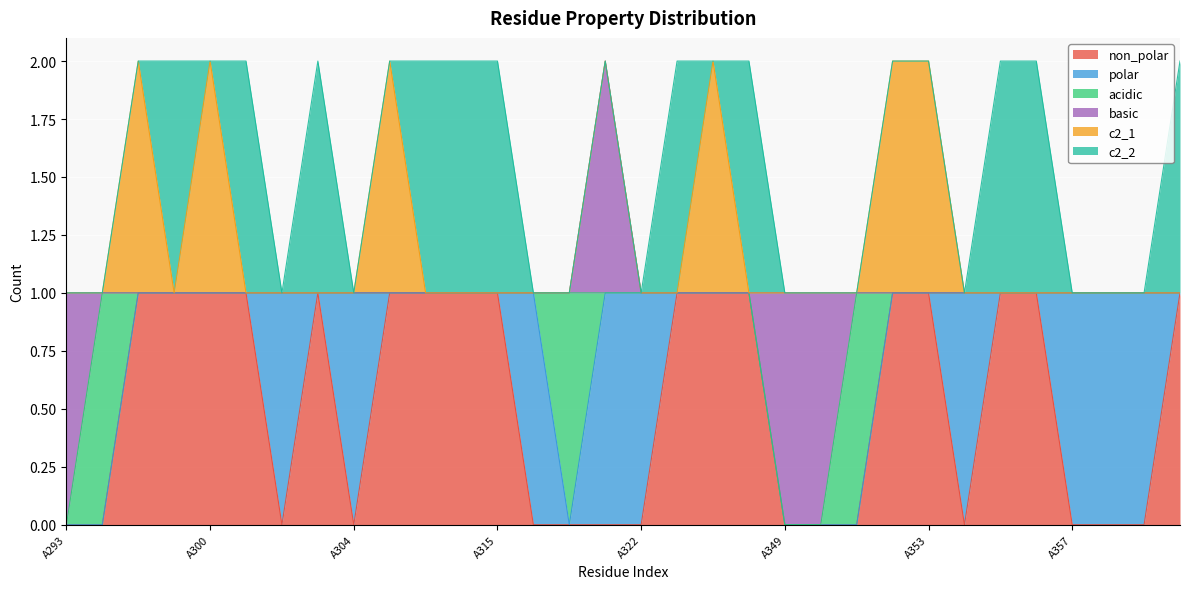

What are all the series names shown in the legend?

non_polar, polar, acidic, basic, c2_1, c2_2